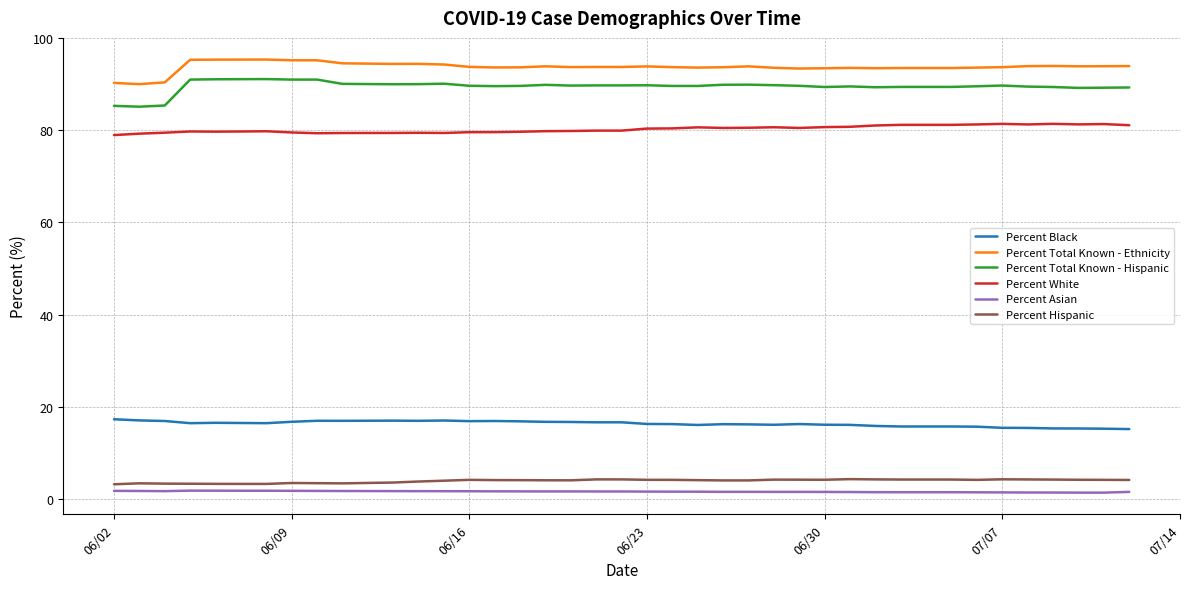

True or false: Percent Black and Percent Asian cross at least once.

False